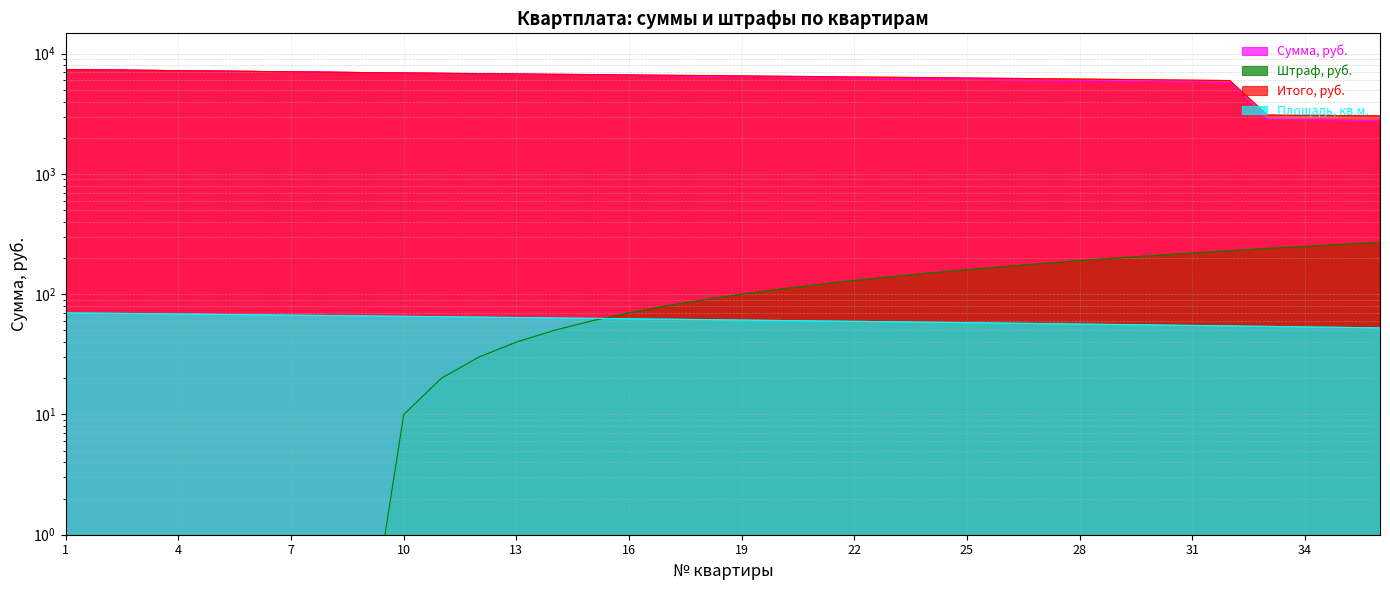

Reading left to right, transcribe all the data shown in this chart.

Сумма, руб.: 7392.0	7339.2	7286.4	7233.6	7180.8	7128.0	7075.2	7022.4	6969.6	6916.8	6864.0	6811.2	6758.4	6705.6	6652.8	6600.0	6547.2	6494.4	6441.6	6388.8	6336.0	6283.2	6230.4	6177.6	6124.8	6072.0	6019.2	5966.4	5913.6	5860.8	5808.0	5755.2	2851.2	2824.8	2798.4	2772.0
Штраф, руб.: 0.1	0.1	0.1	0.1	0.1	0.1	0.1	0.1	0.1	10.0	20.0	30.0	40.0	50.0	60.0	70.0	80.0	90.0	100.0	110.0	120.0	130.0	140.0	150.0	160.0	170.0	180.0	190.0	200.0	210.0	220.0	230.0	240.0	250.0	260.0	270.0
Итого, руб.: 7392.0	7339.2	7286.4	7233.6	7180.8	7128.0	7075.2	7022.4	6969.6	6926.8	6884.0	6841.2	6798.4	6755.6	6712.8	6670.0	6627.2	6584.4	6541.6	6498.8	6456.0	6413.2	6370.4	6327.6	6284.8	6242.0	6199.2	6156.4	6113.6	6070.8	6028.0	5985.2	3091.2	3074.8	3058.4	3042.0
Площадь, кв.м.: 70.0	69.5	69.0	68.5	68.0	67.5	67.0	66.5	66.0	65.5	65.0	64.5	64.0	63.5	63.0	62.5	62.0	61.5	61.0	60.5	60.0	59.5	59.0	58.5	58.0	57.5	57.0	56.5	56.0	55.5	55.0	54.5	54.0	53.5	53.0	52.5